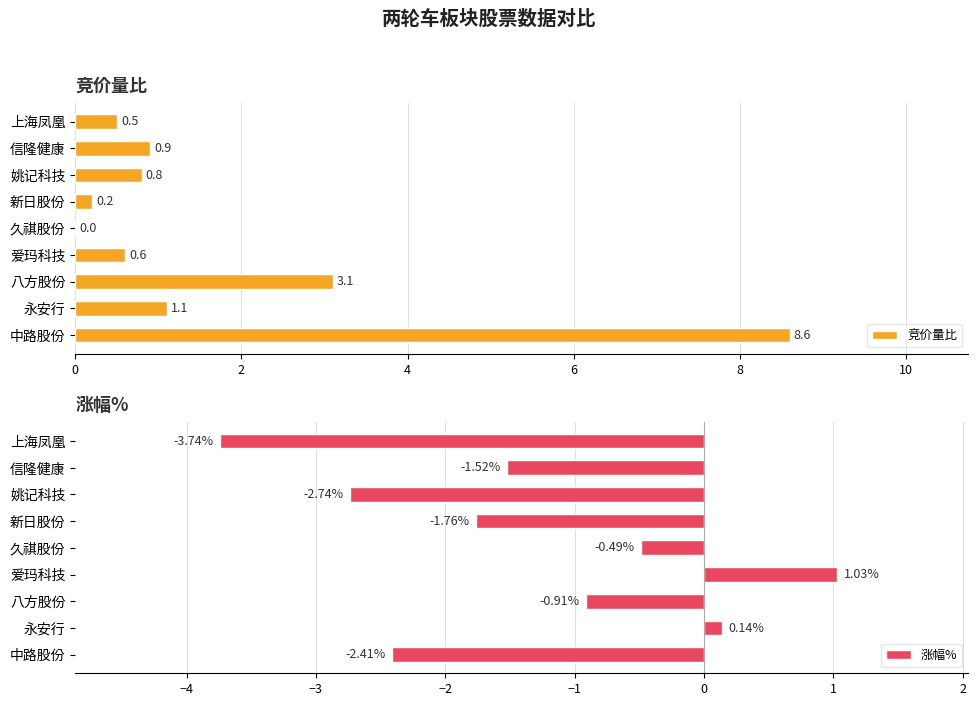

How many bars are there in each group?

2